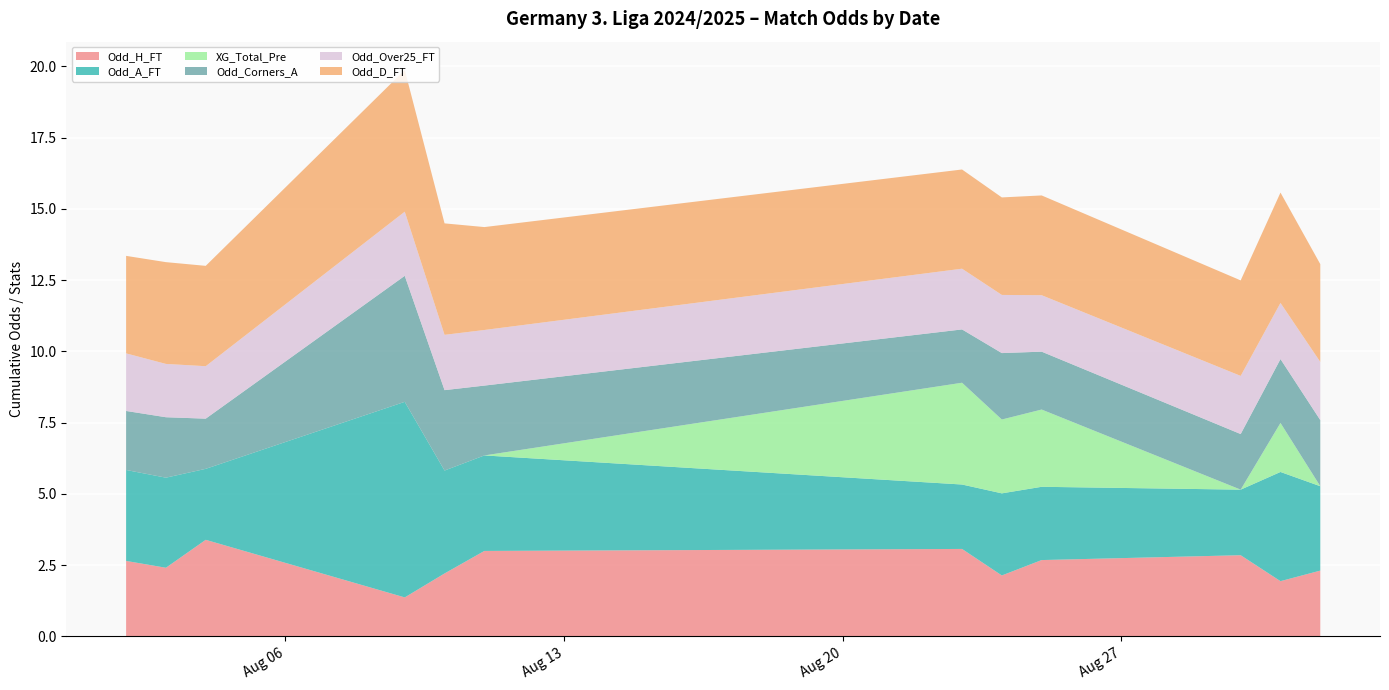

Reading right to left, what are all the values shown in this chart?

Odd_H_FT: 2024-09-01=2.3	2024-08-31=1.9	2024-08-30=2.9	2024-08-25=2.7	2024-08-24=2.1	2024-08-23=3.1	2024-08-11=3.0	2024-08-10=2.2	2024-08-09=1.4	2024-08-04=3.4	2024-08-03=2.4	2024-08-02=2.6
Odd_A_FT: 2024-09-01=3.0	2024-08-31=3.8	2024-08-30=2.3	2024-08-25=2.6	2024-08-24=2.9	2024-08-23=2.3	2024-08-11=3.4	2024-08-10=3.6	2024-08-09=6.9	2024-08-04=2.5	2024-08-03=3.2	2024-08-02=3.2
XG_Total_Pre: 2024-09-01=0.0	2024-08-31=1.7	2024-08-30=0.0	2024-08-25=2.7	2024-08-24=2.6	2024-08-23=3.6	2024-08-11=0.0	2024-08-10=0.0	2024-08-09=0.0	2024-08-04=0.0	2024-08-03=0.0	2024-08-02=0.0
Odd_Corners_A: 2024-09-01=2.3	2024-08-31=2.2	2024-08-30=1.9	2024-08-25=2.0	2024-08-24=2.3	2024-08-23=1.9	2024-08-11=2.5	2024-08-10=2.8	2024-08-09=4.4	2024-08-04=1.8	2024-08-03=2.1	2024-08-02=2.1
Odd_Over25_FT: 2024-09-01=2.0	2024-08-31=2.0	2024-08-30=2.0	2024-08-25=2.0	2024-08-24=2.0	2024-08-23=2.1	2024-08-11=1.9	2024-08-10=1.9	2024-08-09=2.2	2024-08-04=1.8	2024-08-03=1.9	2024-08-02=2.0
Odd_D_FT: 2024-09-01=3.4	2024-08-31=3.9	2024-08-30=3.4	2024-08-25=3.5	2024-08-24=3.4	2024-08-23=3.5	2024-08-11=3.6	2024-08-10=3.9	2024-08-09=5.0	2024-08-04=3.5	2024-08-03=3.6	2024-08-02=3.4